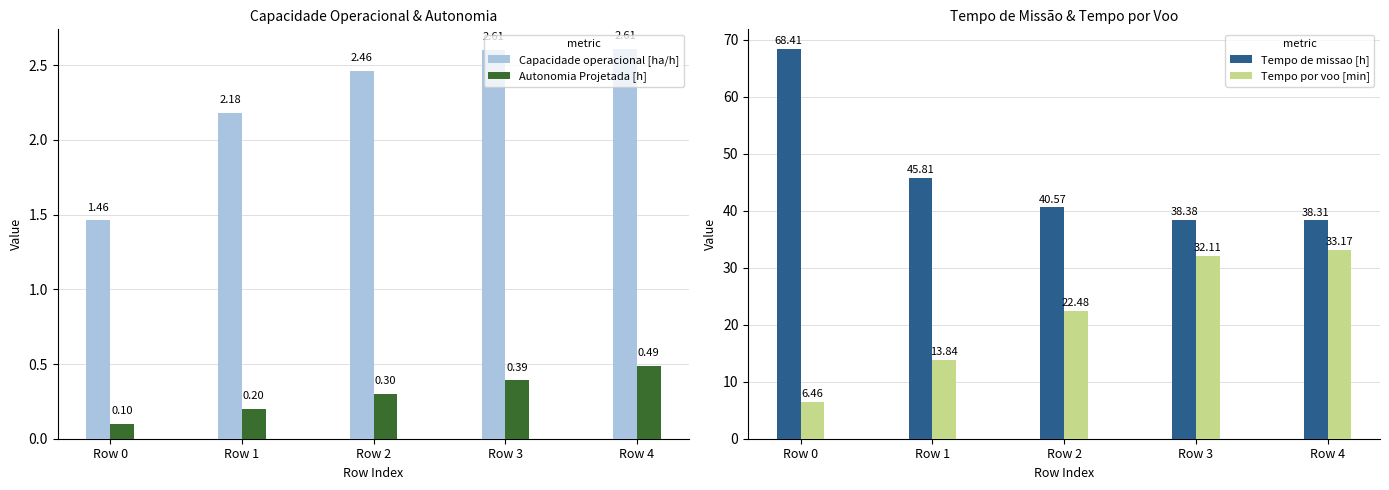

Rank the series at Row 0 from lowest to highest value.

Autonomia Projetada [h], Capacidade operacional [ha/h], Tempo por voo [min], Tempo de missao [h]